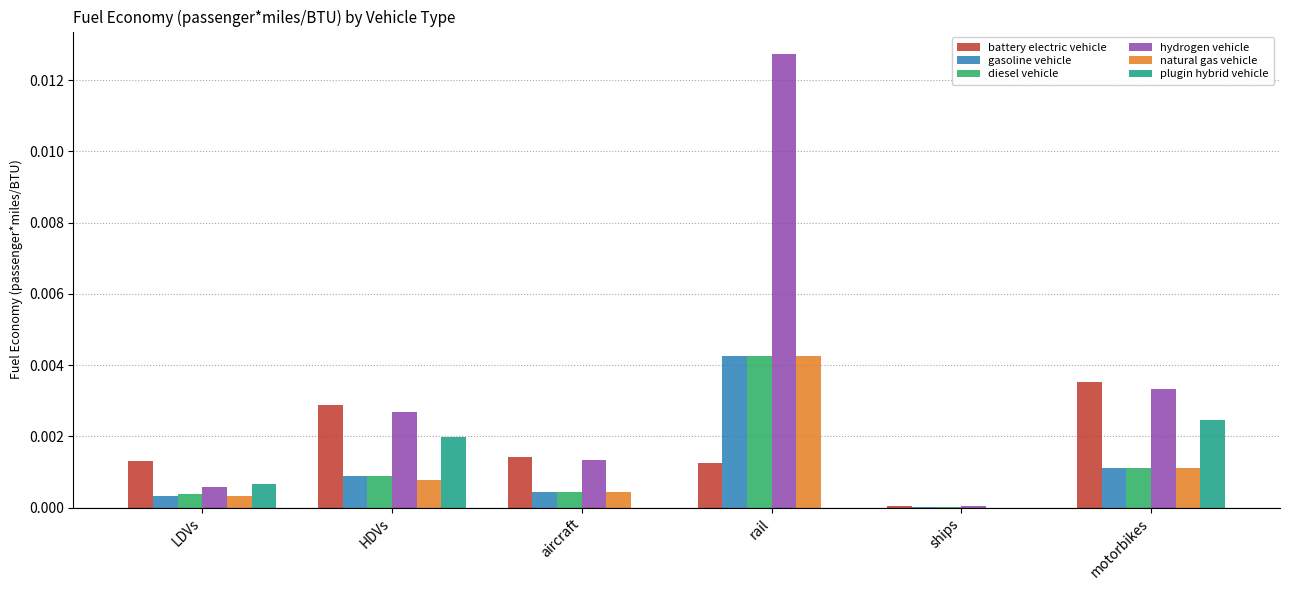

At which label is battery electric vehicle closest to 0?

ships